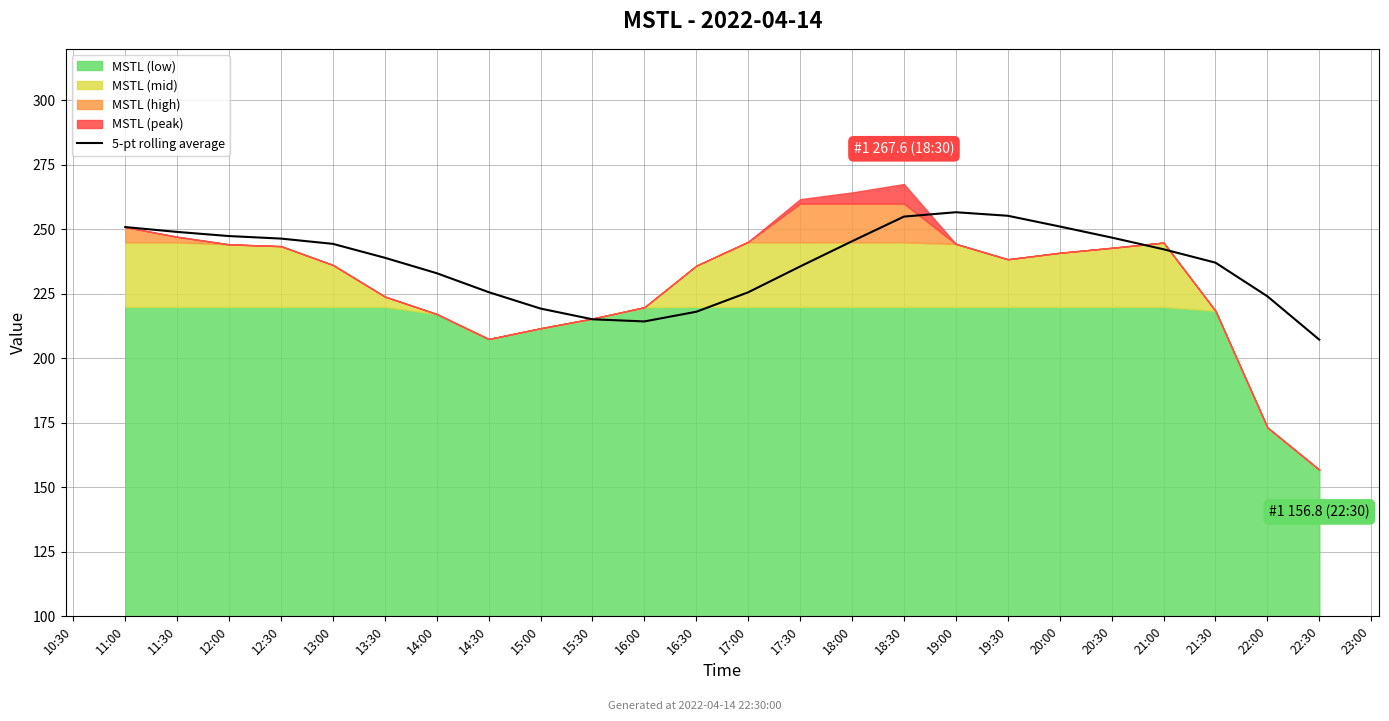

What is the average value?

236.9